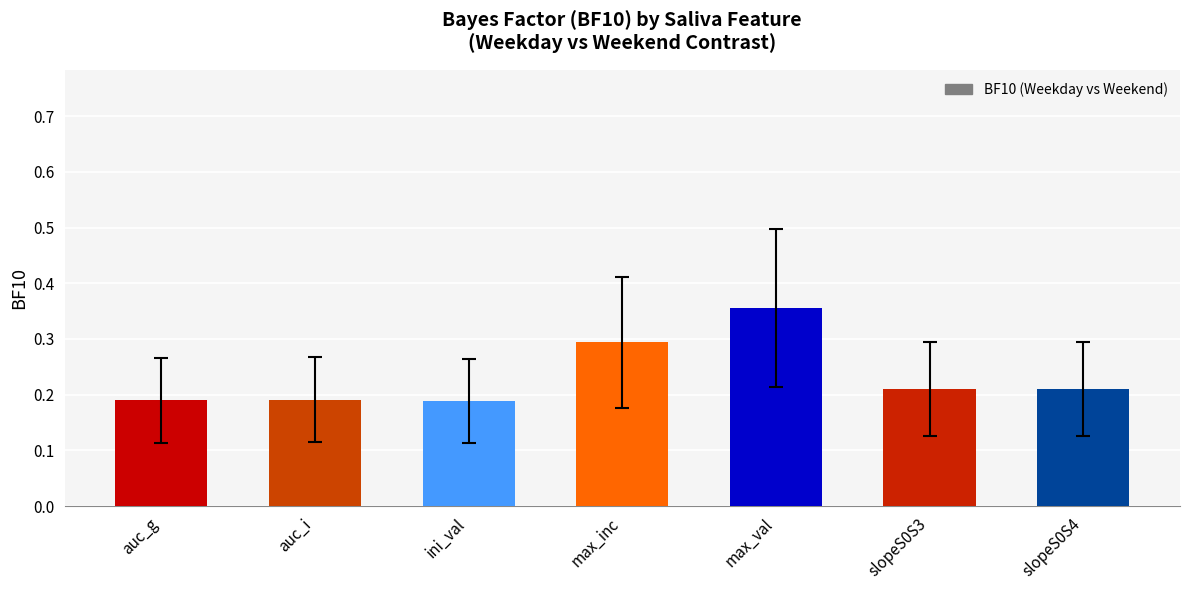

The chart shows a value of 0.6 at max_val. True or false?

False